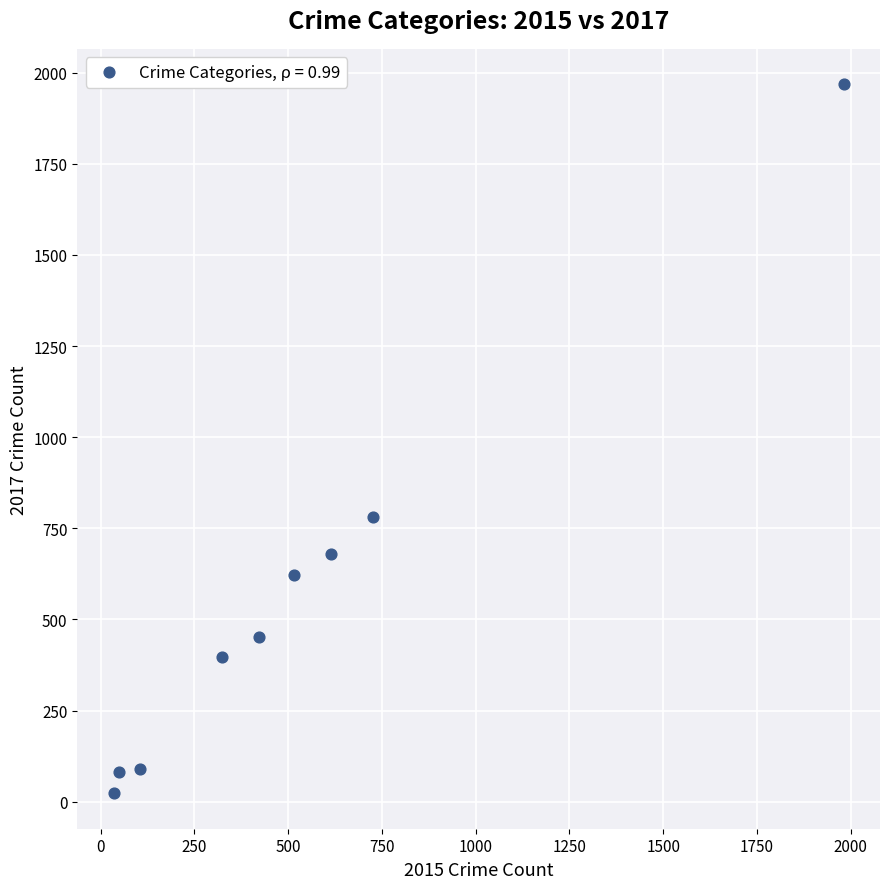

What is the range of Y values (max minus min)?

1945